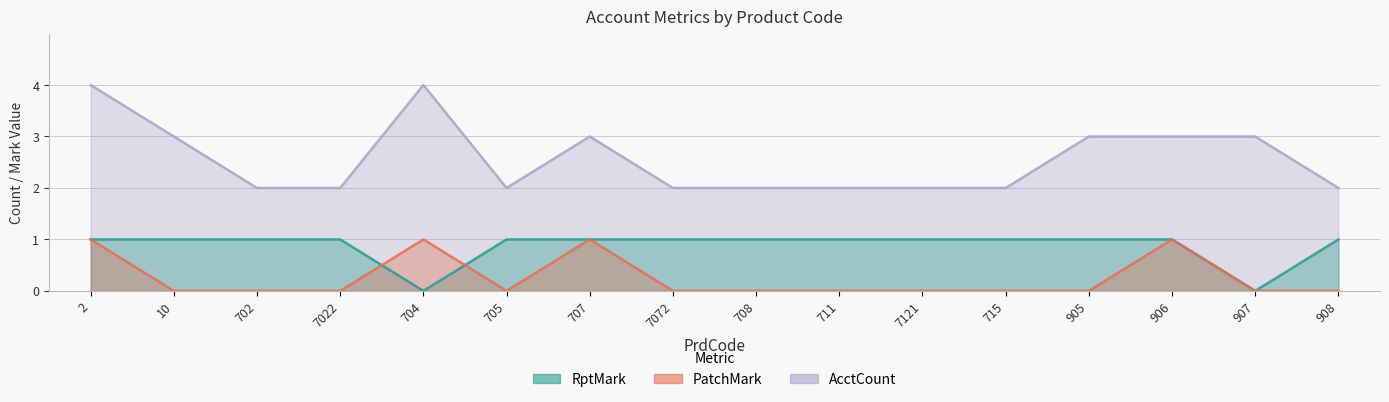

How many lines are shown in the chart?

3